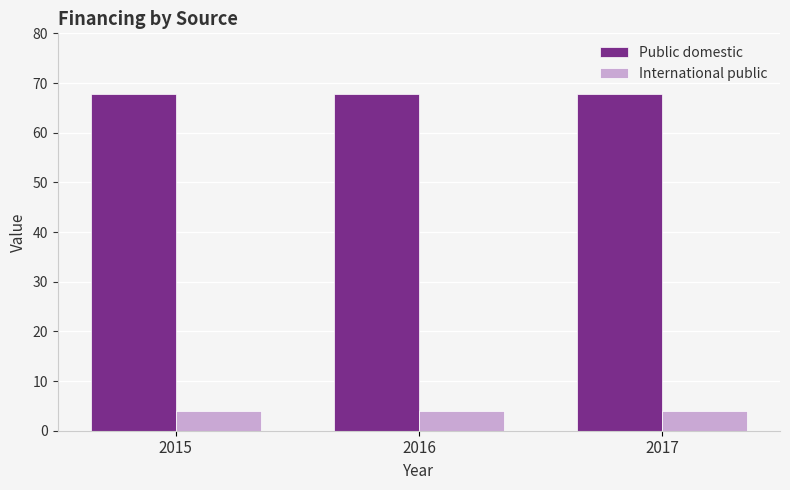

The value of Public domestic at 2016 is 121.0. True or false?

False